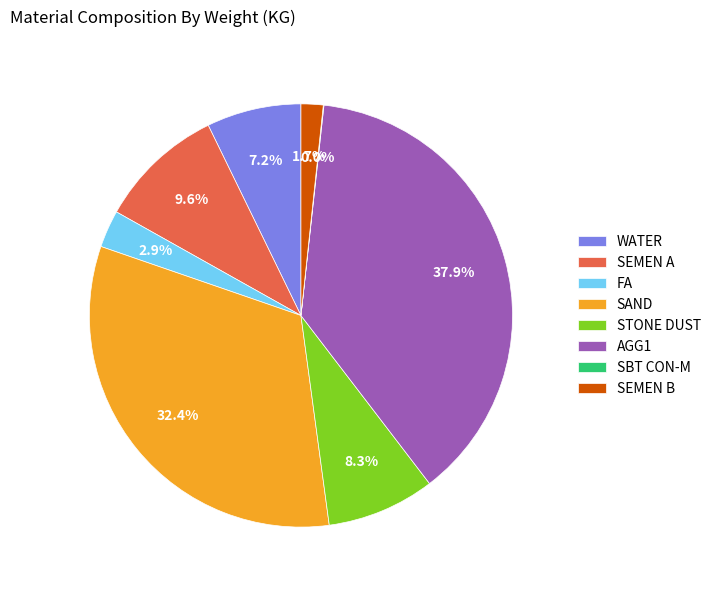

To the nearest percent, what percentage of the pie is SAND?

32%